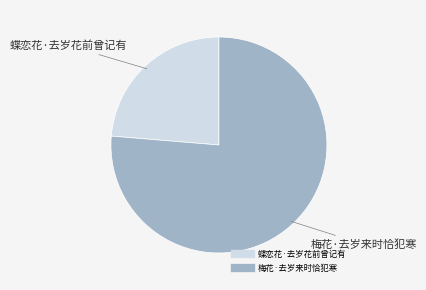

Which category has the biggest portion of the pie?

梅花·去岁来时恰犯寒